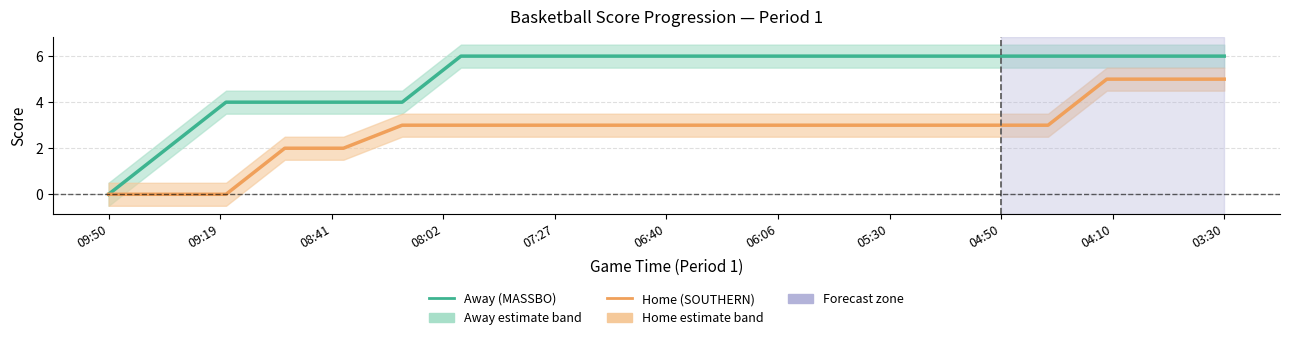

How many values in the Home (SOUTHERN) series are below 3?

5